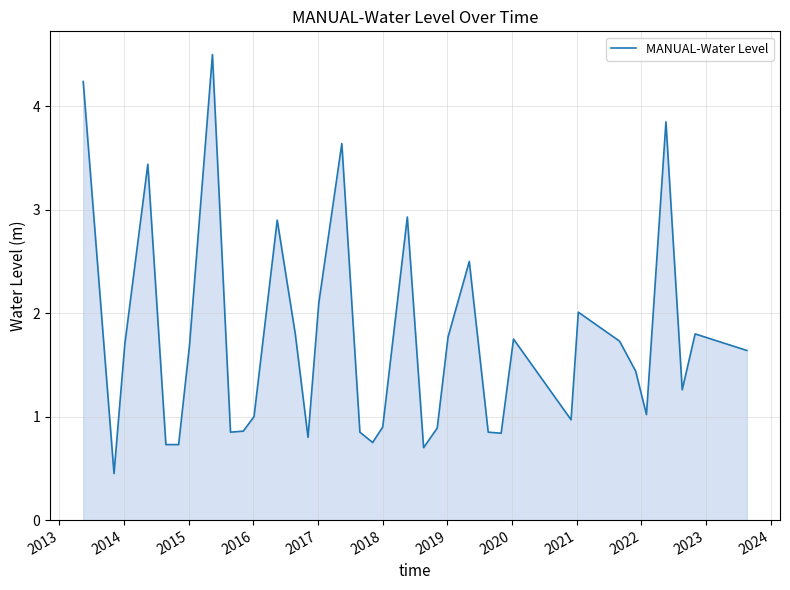

What is the greatest value displayed?

4.5